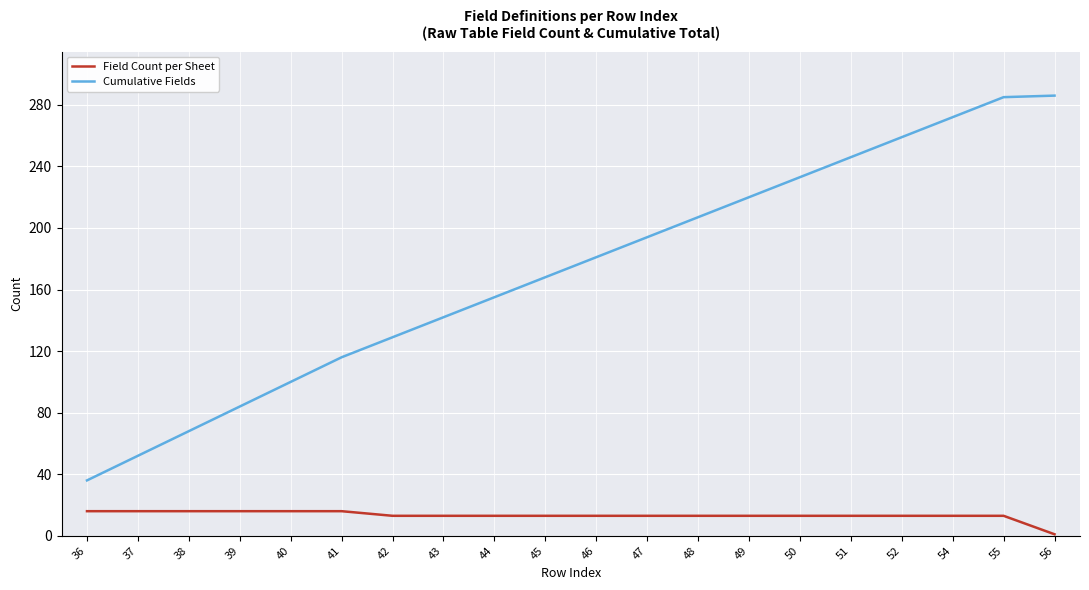

True or false: Cumulative Fields and Field Count per Sheet cross at least once.

False